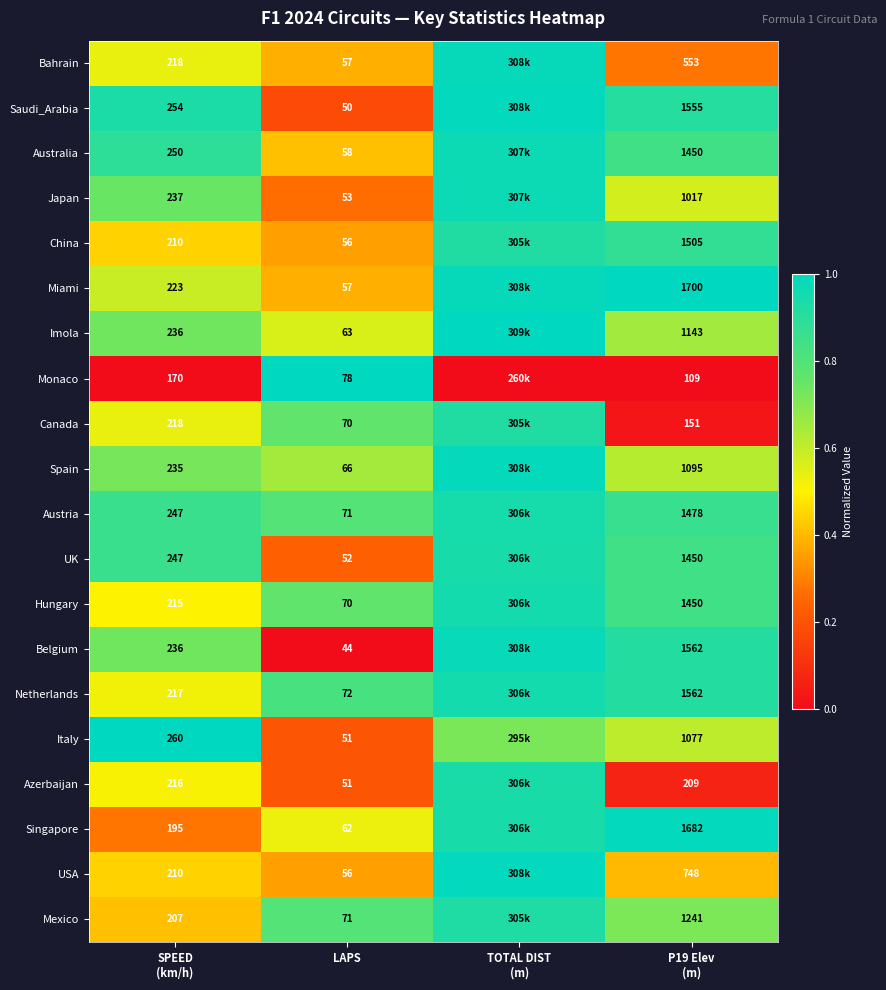

What is the difference between the maximum and second lowest values in the Azerbaijan series?

0.7